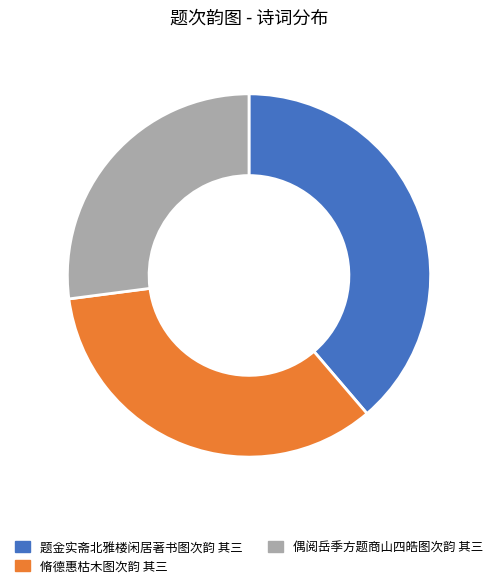

Rank the categories by value from highest to lowest.

题金实斋北雅楼闲居著书图次韵 其三, 脩德惠枯木图次韵 其三, 偶阅岳季方题商山四皓图次韵 其三